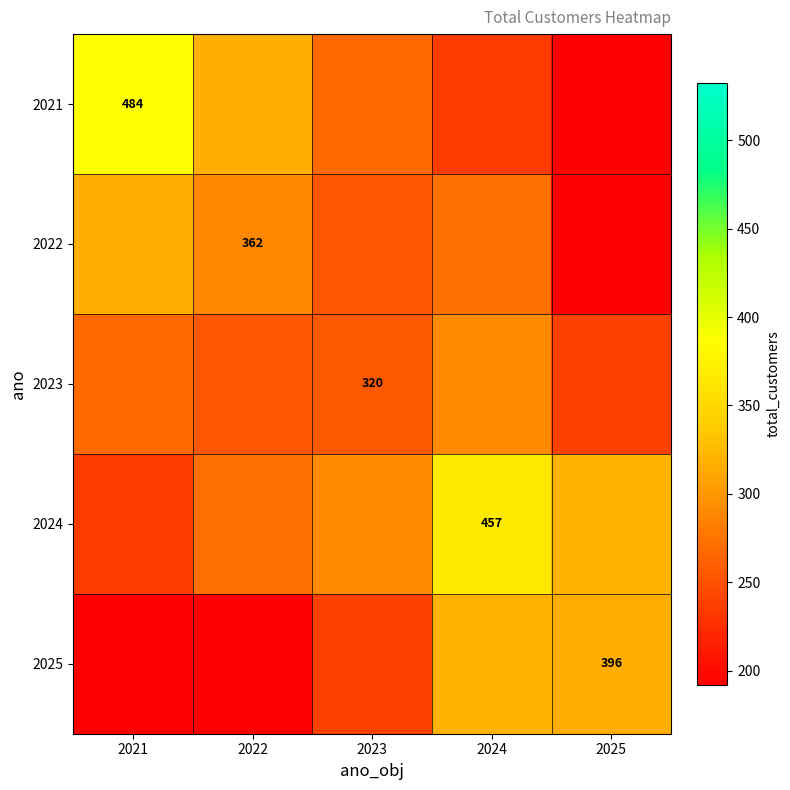

Count the number of data series in this chart.

5